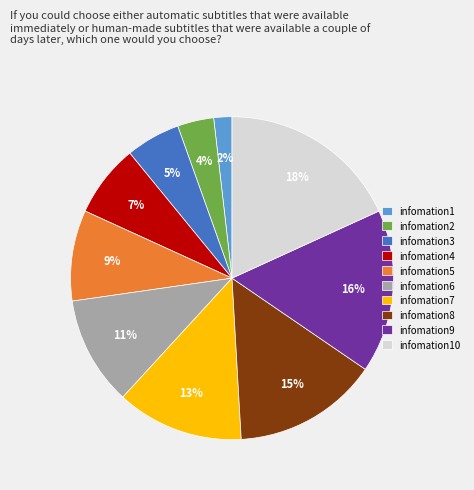

Rank the categories by value from lowest to highest.

infomation1, infomation2, infomation3, infomation4, infomation5, infomation6, infomation7, infomation8, infomation9, infomation10